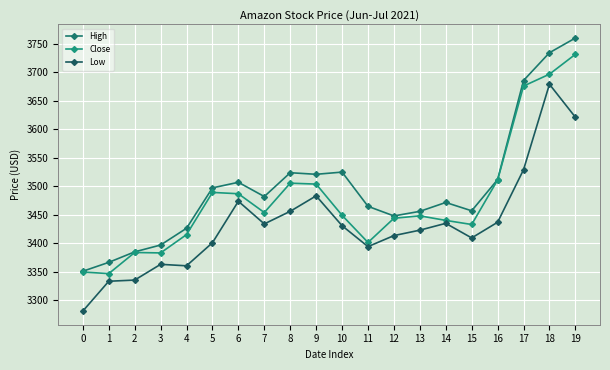

The value of High at 3 is 3397.0. True or false?

True